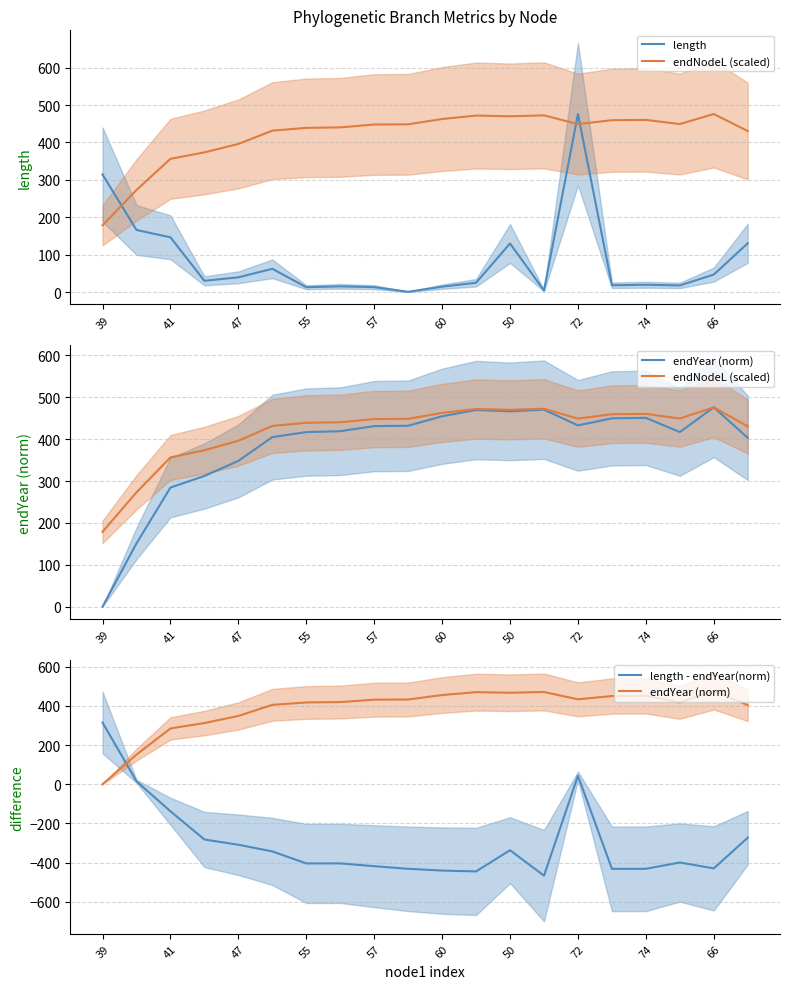

What is the average value of the length series?

84.3